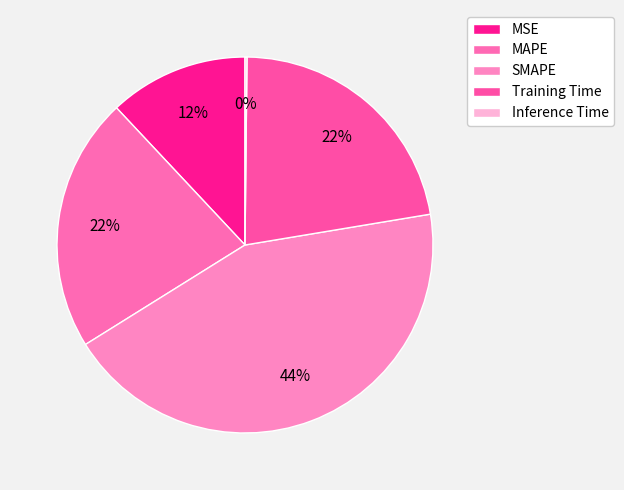

What is the change in value from MAPE to Inference Time?

-1.0